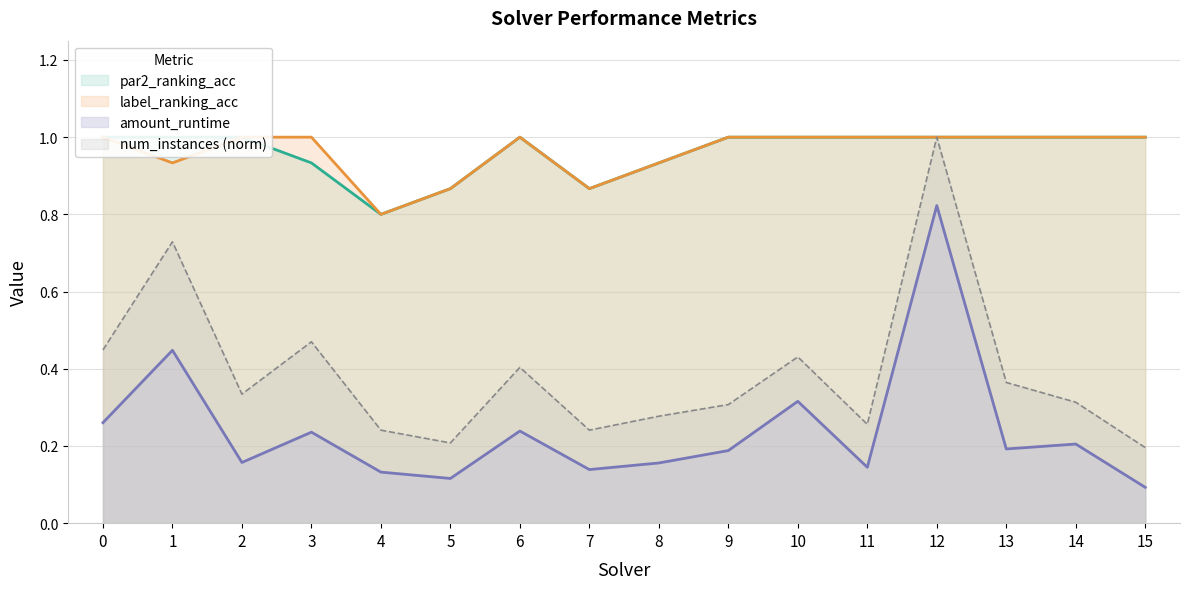

At which category does label_ranking_acc reach its first local peak?

6